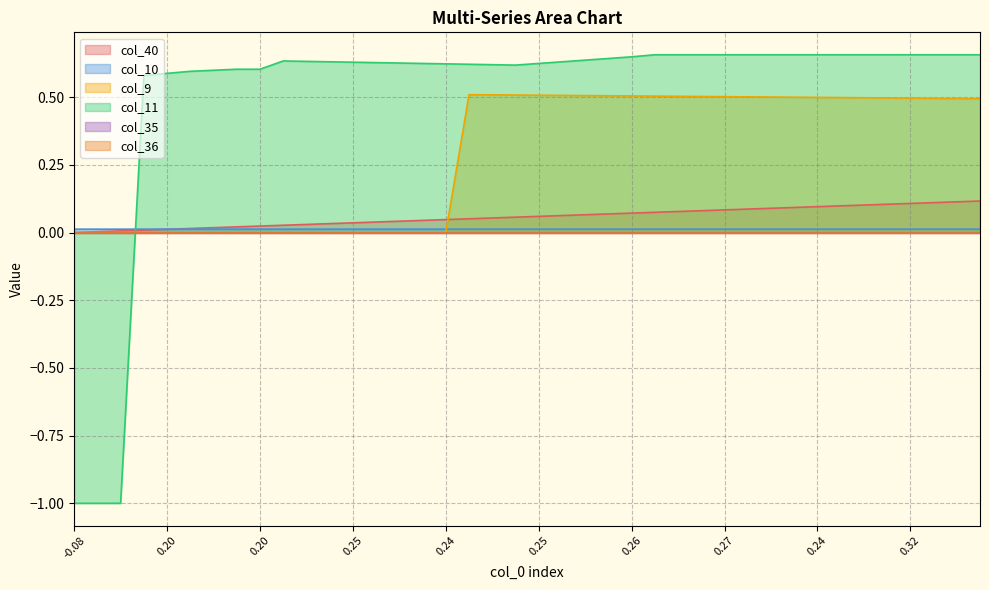

Count the col_9 values in the range 0 to 1.

40